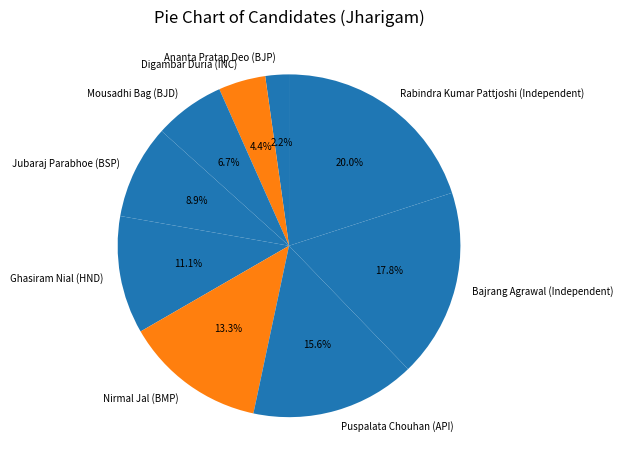

To the nearest percent, what portion does Rabindra Kumar Pattjoshi (Independent) represent?

20%